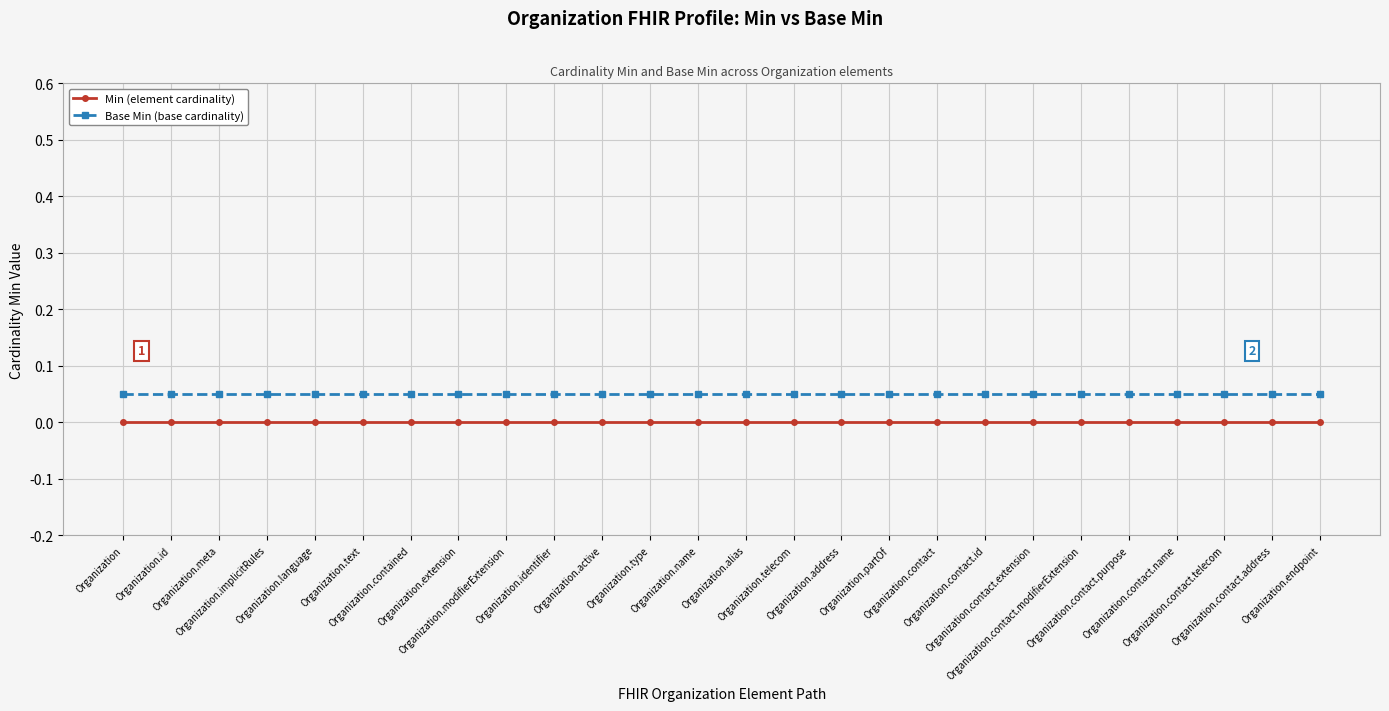

What are all the series names shown in the legend?

Min (element cardinality), Base Min (base cardinality)